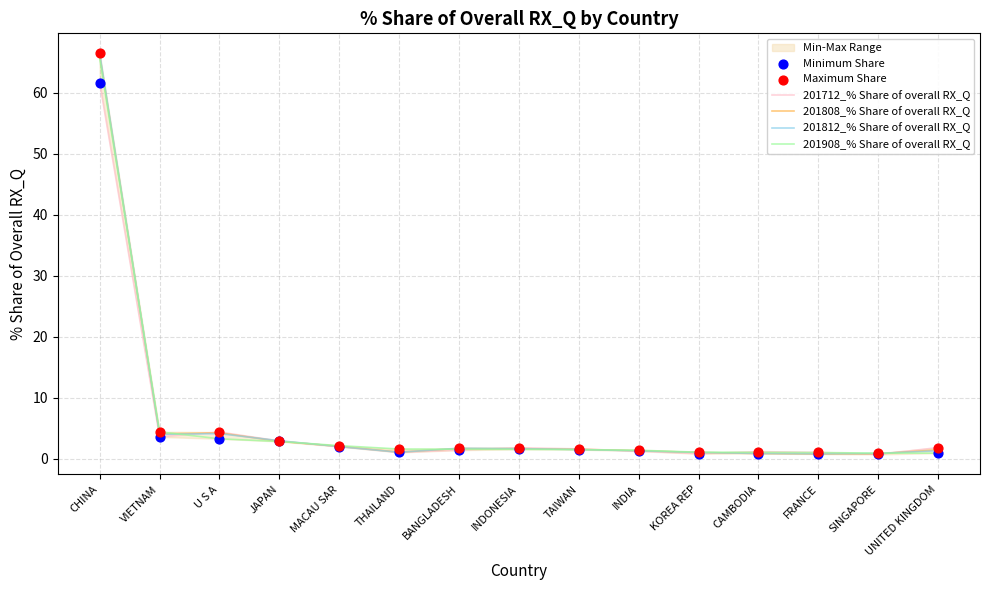

Which series contains the highest Y value?

201812_% Share of overall RX_Q